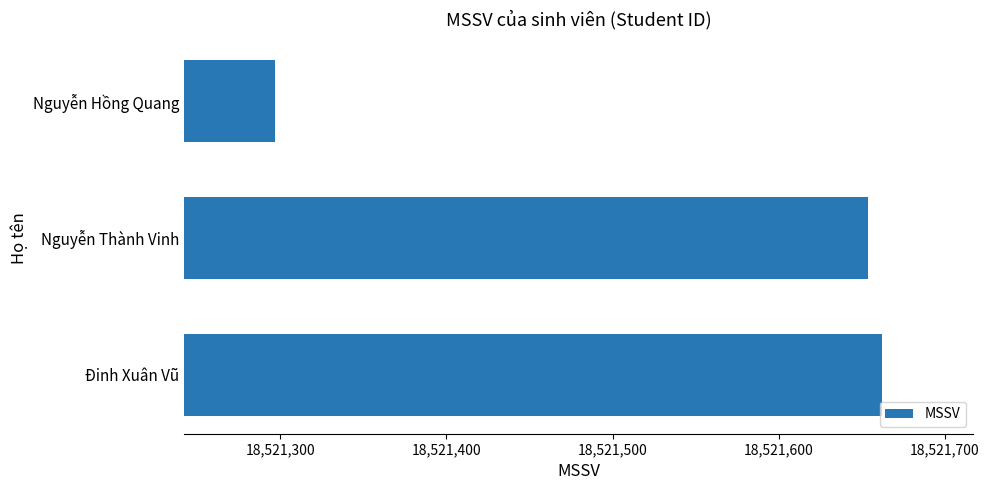

What is the difference between the maximum and minimum values?

365